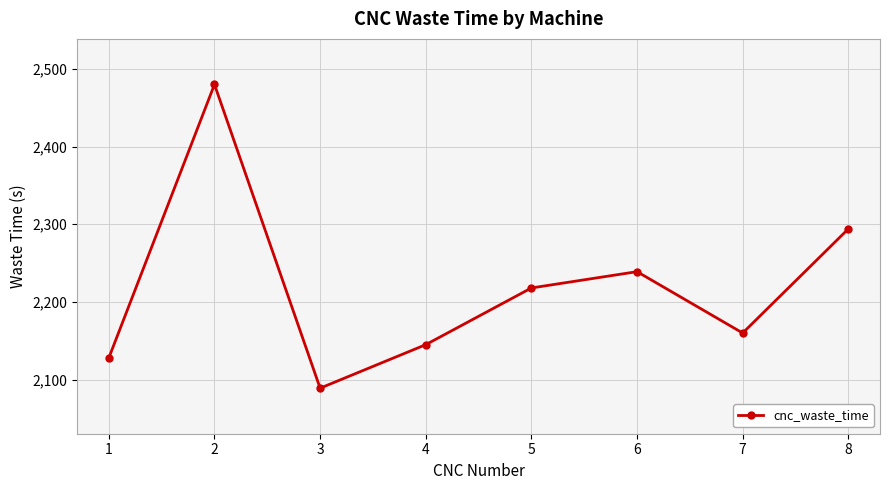

Between 7 and 5, which is larger?

5